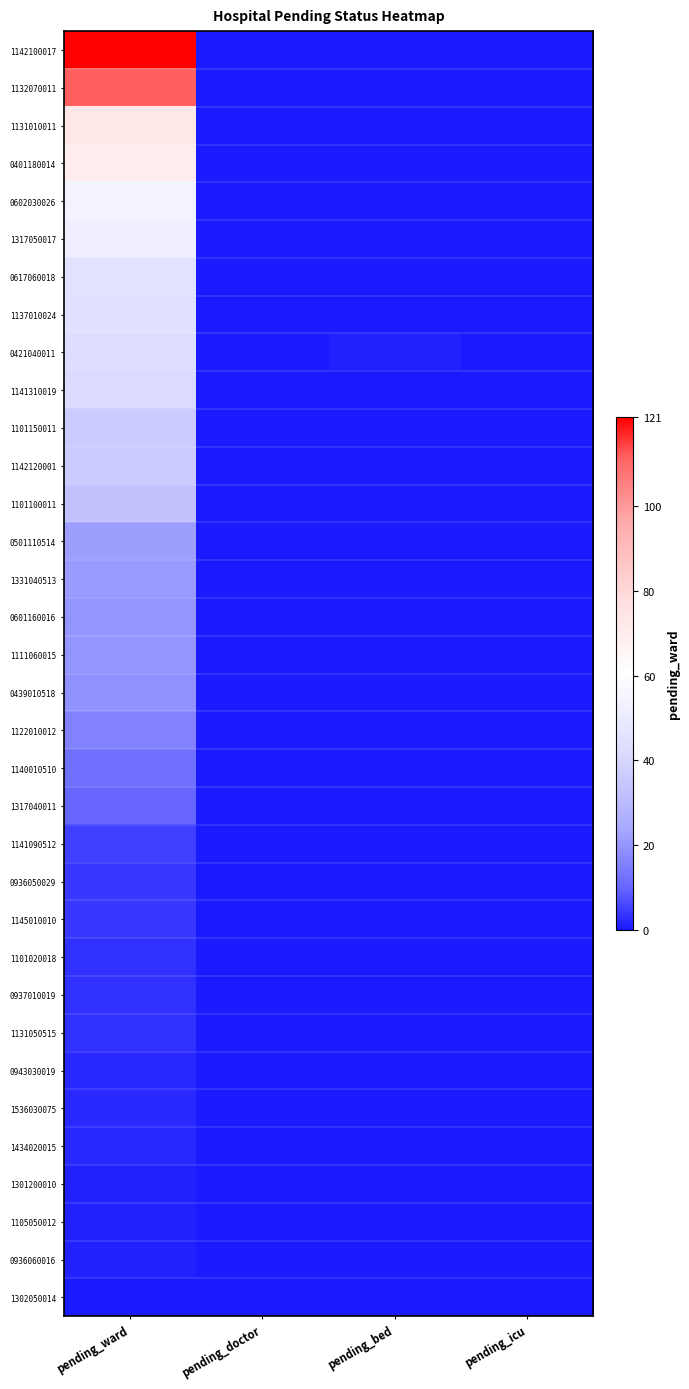

Between pending_bed and pending_icu, which is larger?

pending_bed